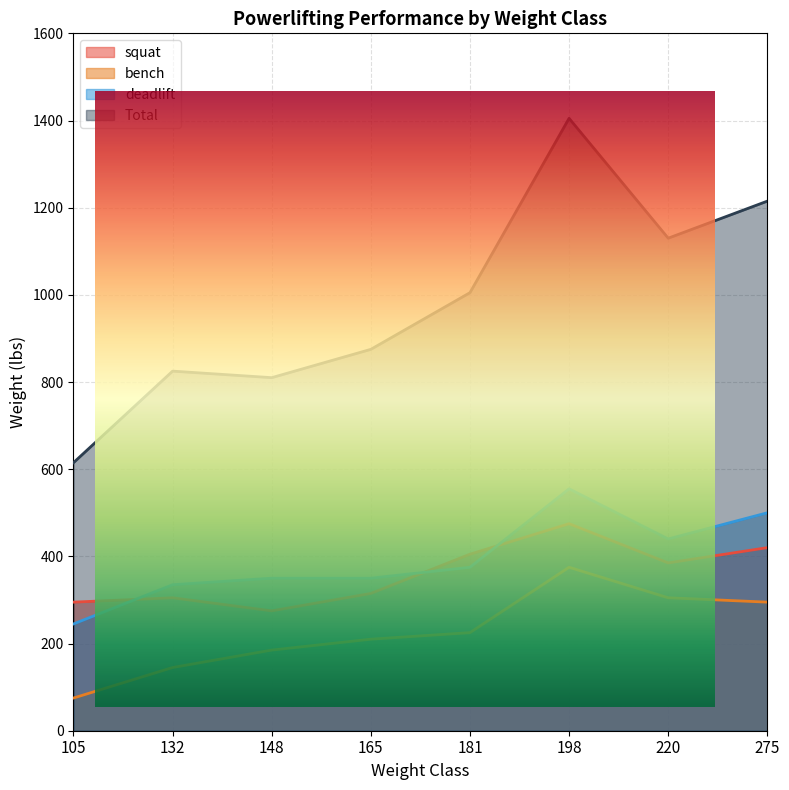

Reading left to right, extract all data points from this chart.

squat: 105=295	132=305	148=275	165=315	181=405	198=475	220=385	275=420
bench: 105=75	132=145	148=185	165=210	181=225	198=375	220=305	275=295
deadlift: 105=245	132=335	148=350	165=350	181=375	198=555	220=440	275=500
Total: 105=615	132=825	148=810	165=875	181=1005	198=1405	220=1130	275=1215